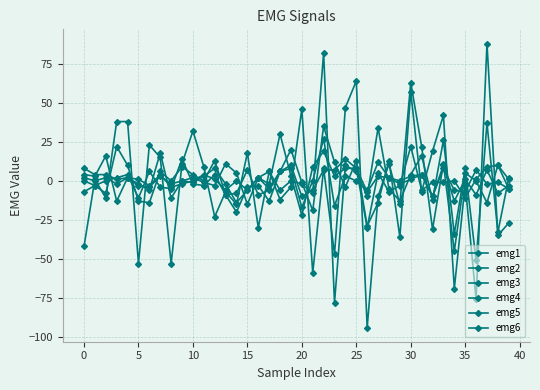

How many series are shown in this chart?

6